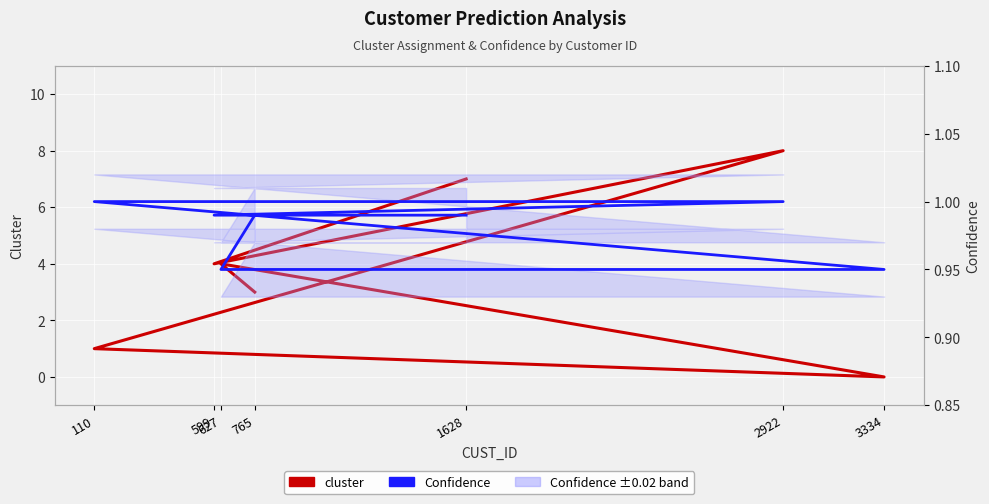

What is the sum of the cluster values at 627 and 599?

8.0